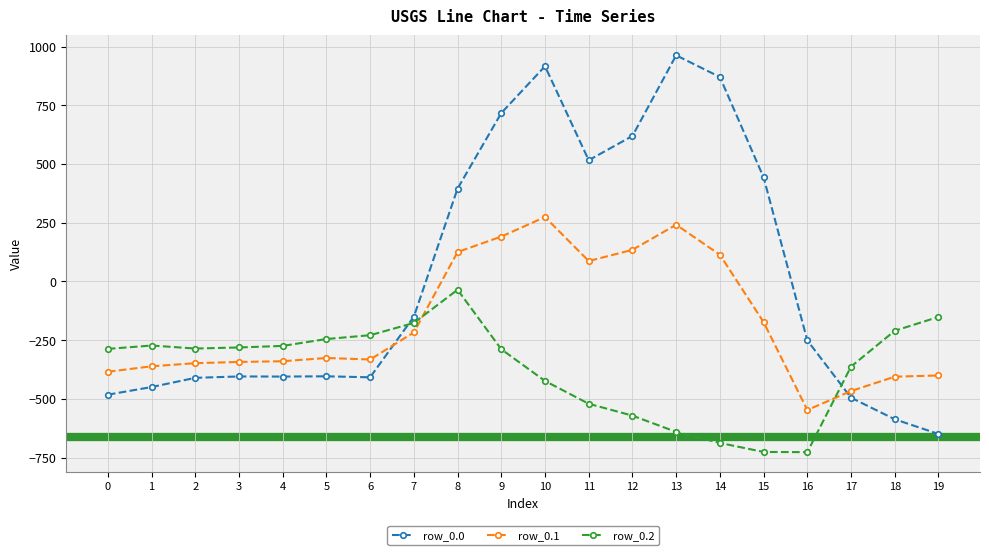

At which category is the sum across all series the highest?

10